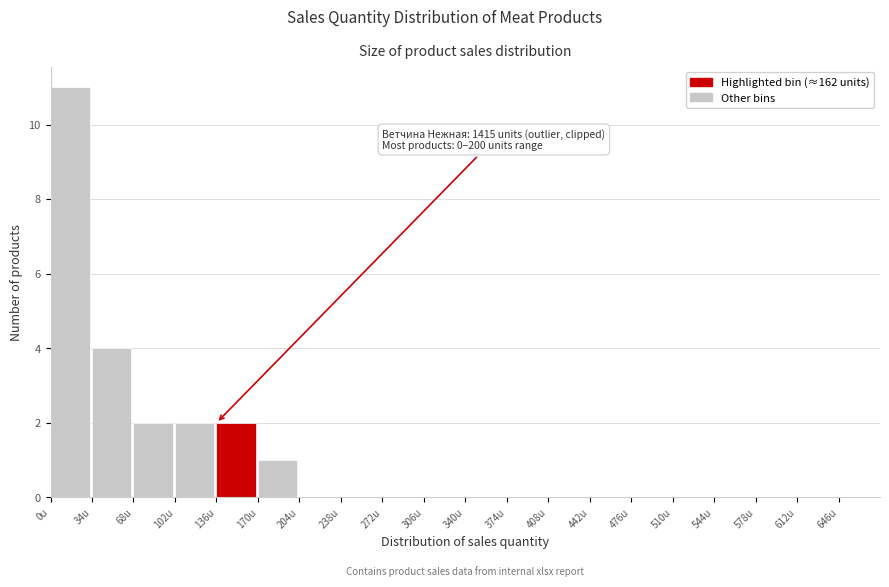

Which range on the x-axis has the tallest bar?

0 to 34